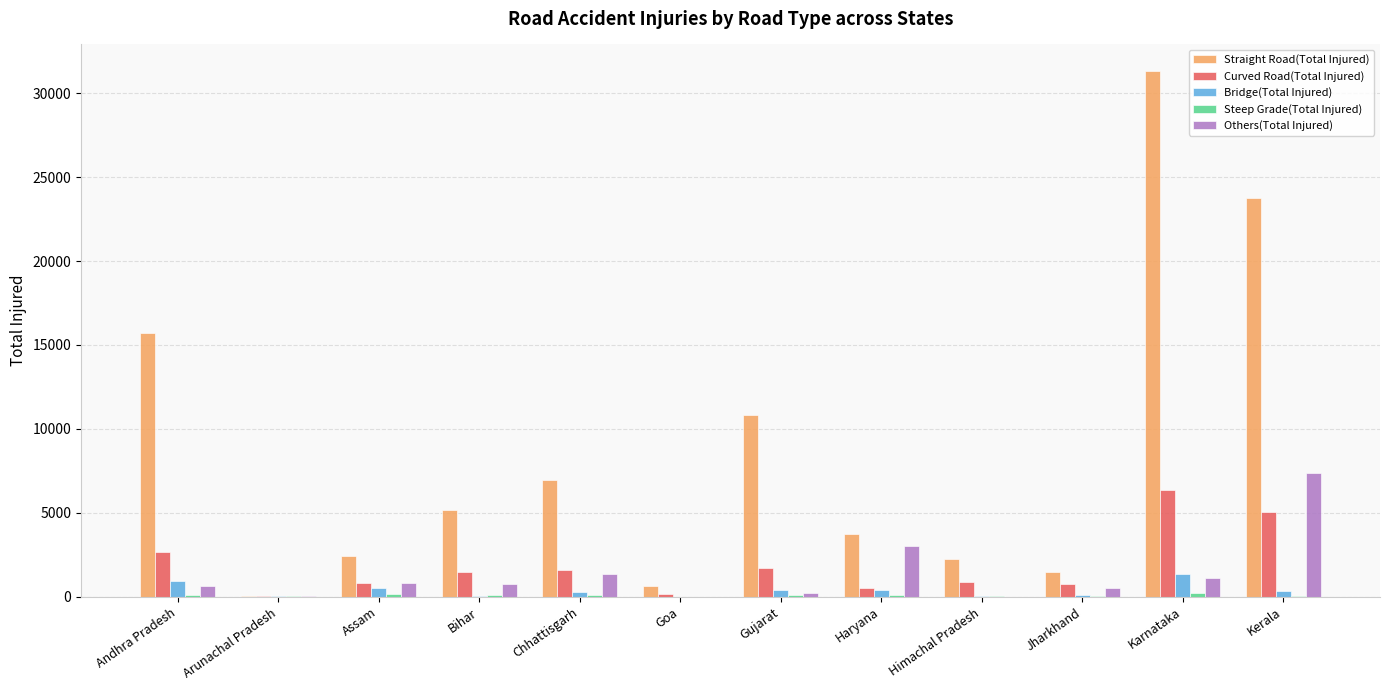

The value of Curved Road(Total Injured) at Assam is 840. True or false?

True